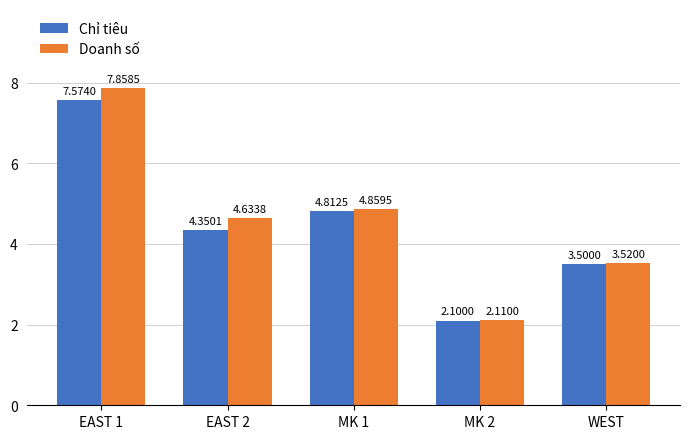

Which category has the lowest value in the Chỉ tiêu series?

MK 2